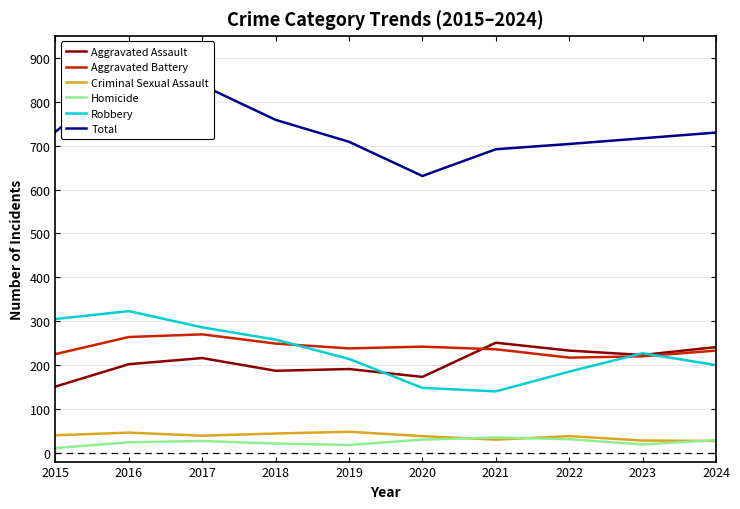

Is the value of Robbery at 2024 greater than the value of Aggravated Assault at 2015?

Yes